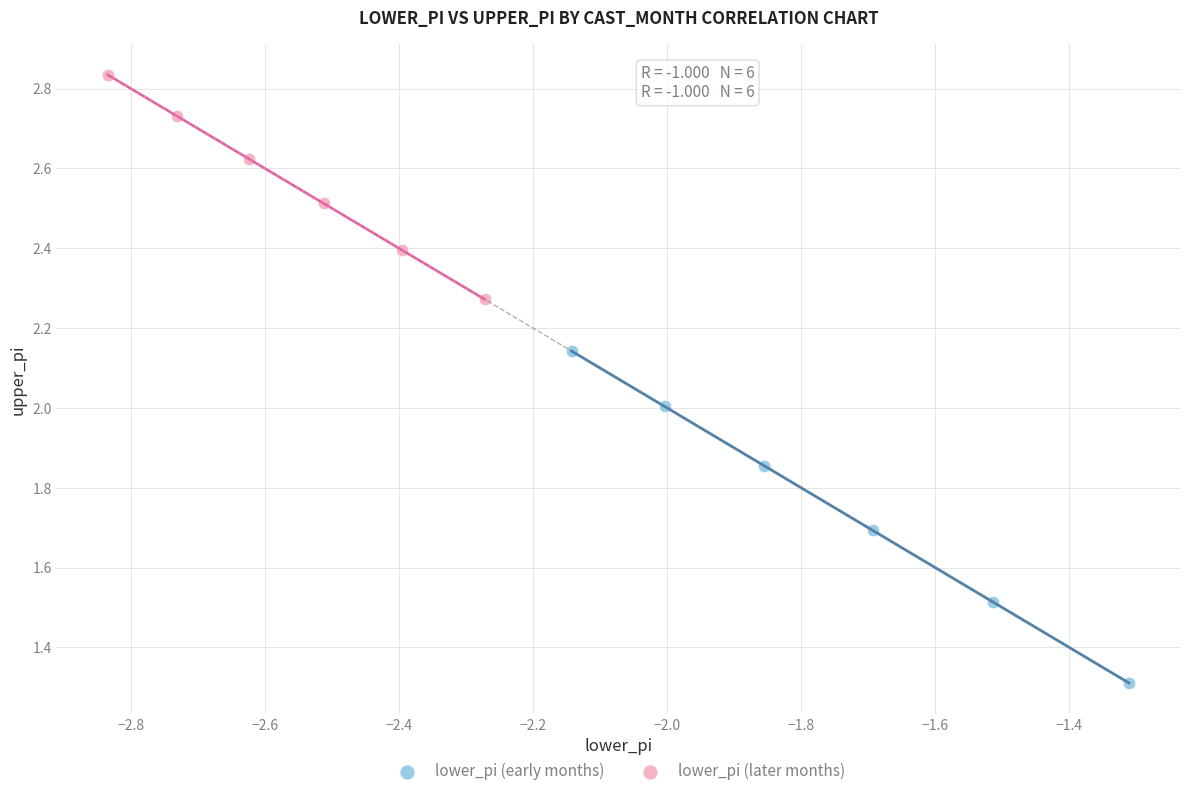

What are all the series names shown in the legend?

lower_pi (early months), lower_pi (later months)